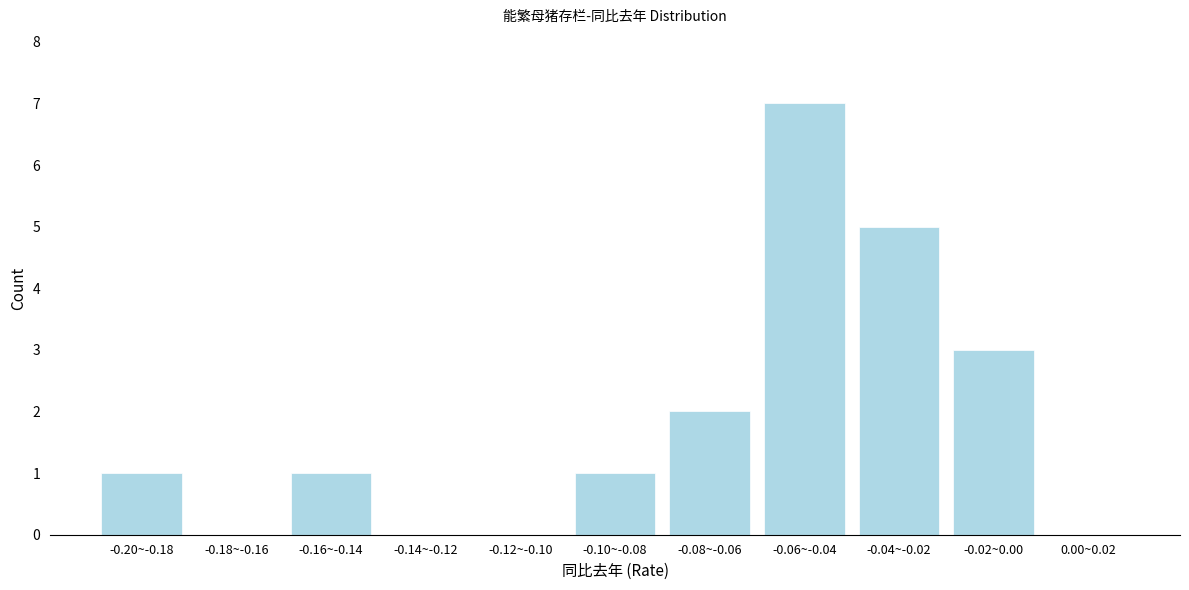

Reading left to right, what are all the values shown in this chart?

-0.20~-0.18=1	-0.18~-0.16=0	-0.16~-0.14=1	-0.14~-0.12=0	-0.12~-0.10=0	-0.10~-0.08=1	-0.08~-0.06=2	-0.06~-0.04=7	-0.04~-0.02=5	-0.02~0.00=3	0.00~0.02=0